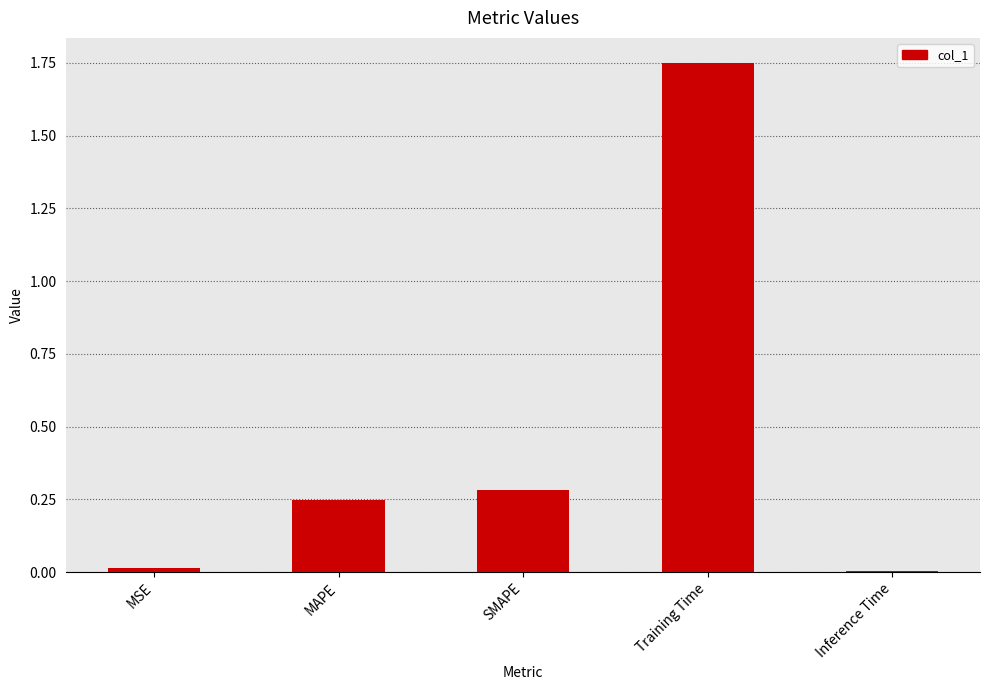

What is the difference between the second highest and second lowest values?

0.3